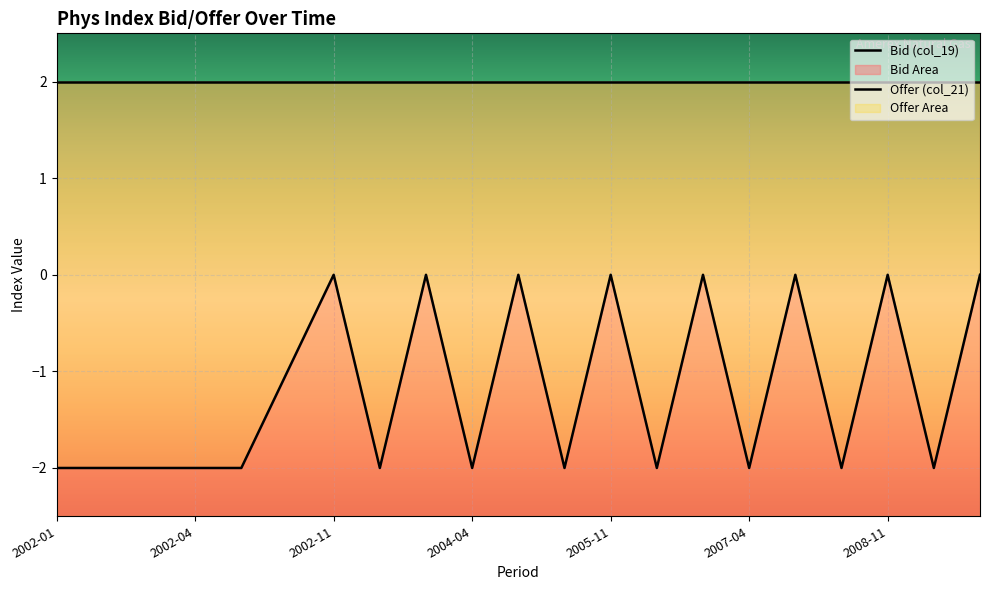

At which label is the value closest to -1?

2002-10